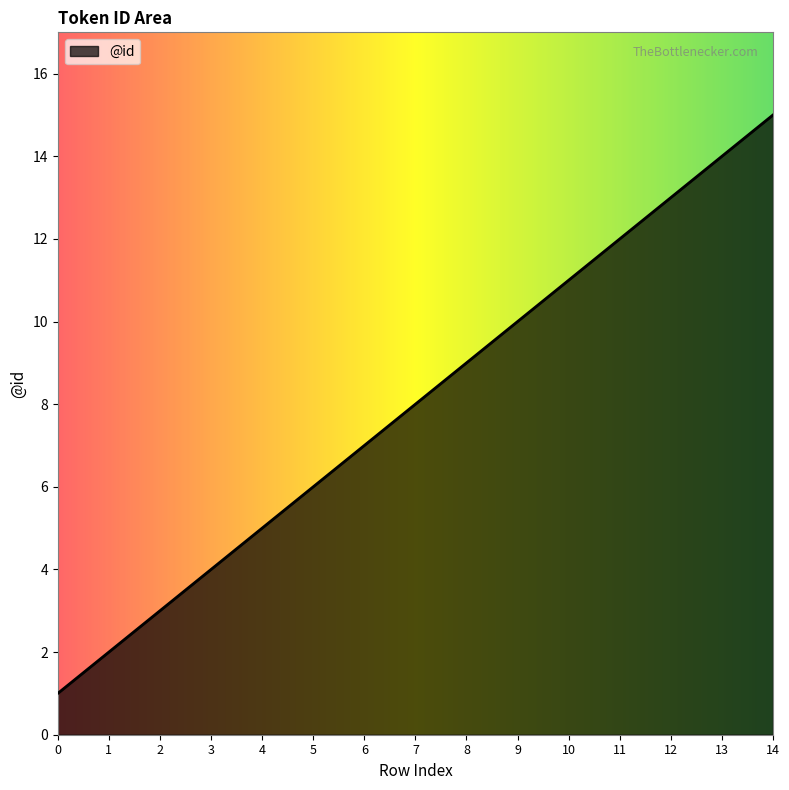

List the labels in order of value, largest first.

14, 13, 12, 11, 10, 9, 8, 7, 6, 5, 4, 3, 2, 1, 0